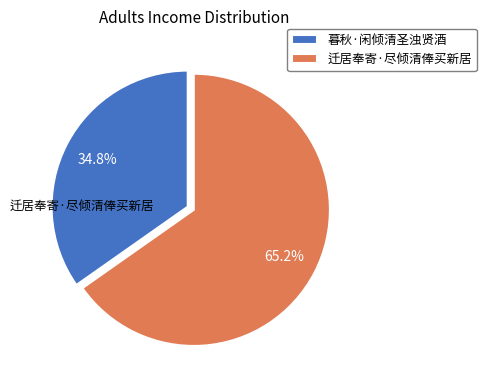

Approximately how many times larger is the value at 暮秋·闲倾清圣浊贤酒 compared to 迁居奉寄·尽倾清俸买新居?

0.5